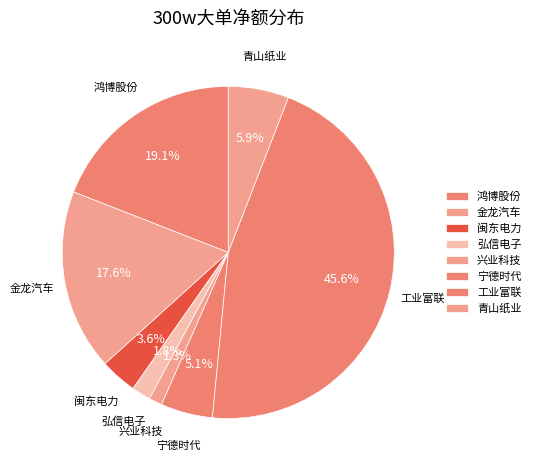

Count the number of slices in the pie.

8